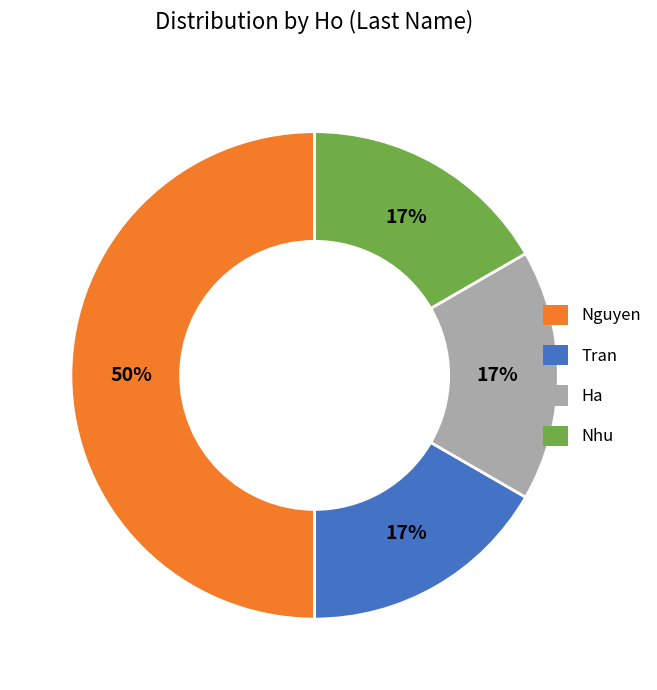

How many slices are in this pie chart?

4